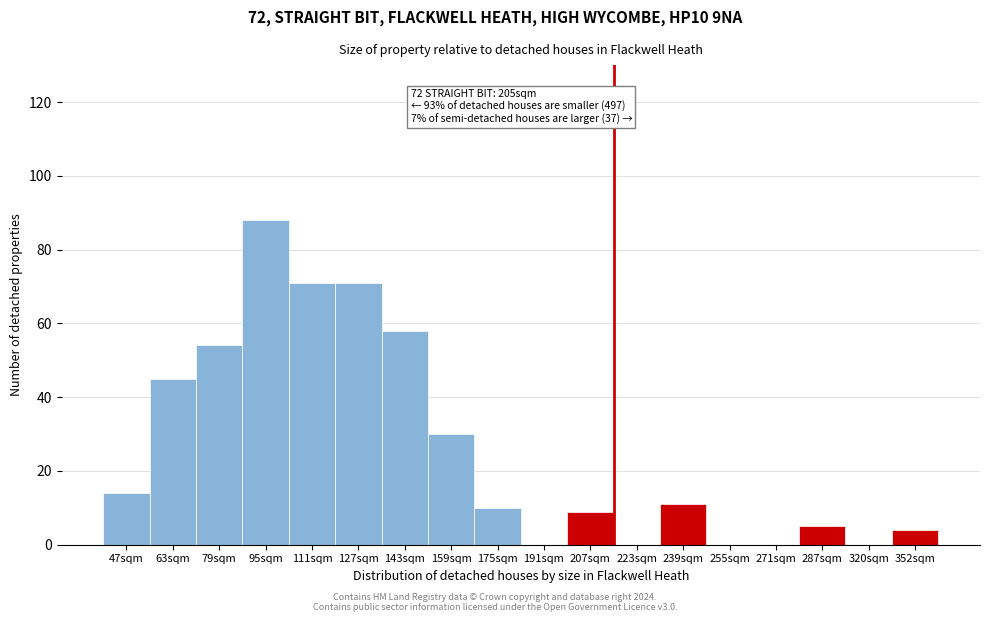

Reading left to right, transcribe all the data shown in this chart.

47sqm=14	63sqm=45	79sqm=54	95sqm=88	111sqm=71	127sqm=71	143sqm=58	159sqm=30	175sqm=10	191sqm=0	207sqm=9	223sqm=0	239sqm=11	255sqm=0	271sqm=0	287sqm=5	320sqm=0	352sqm=4